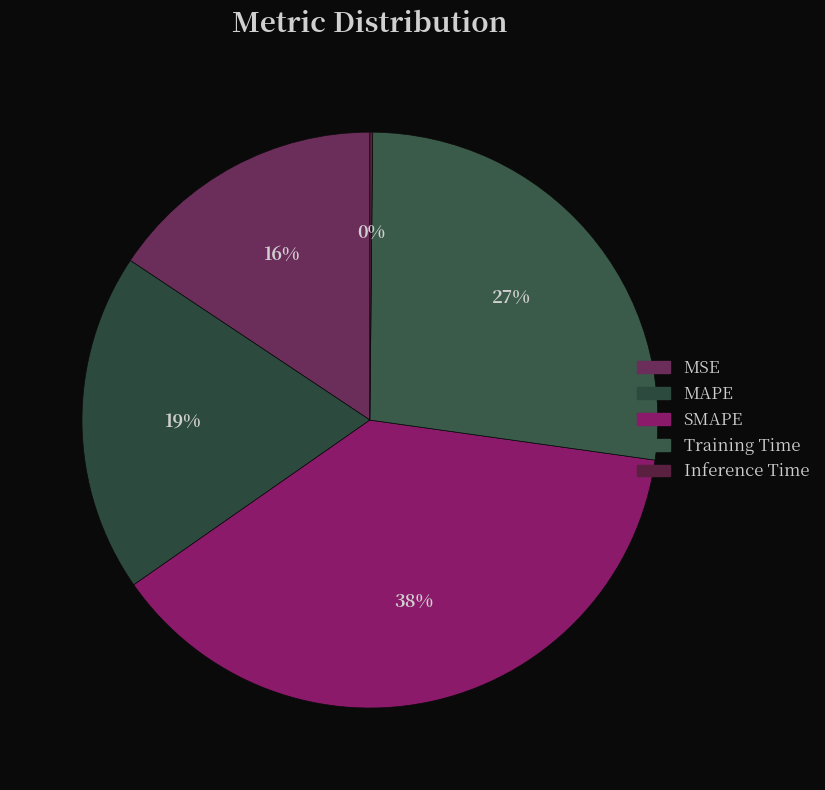

To the nearest percent, what is the difference between the Training Time and Inference Time slice percentages?

27%